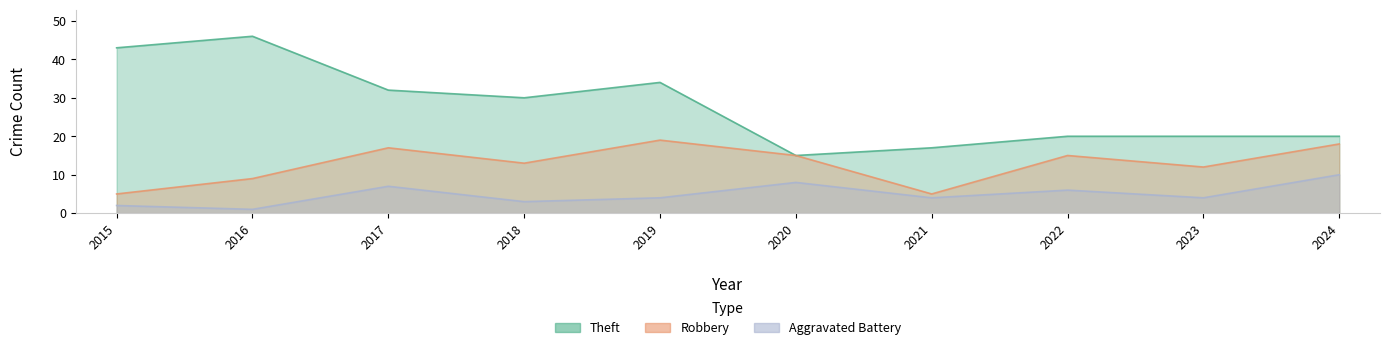

How many categories are shown in the chart?

10